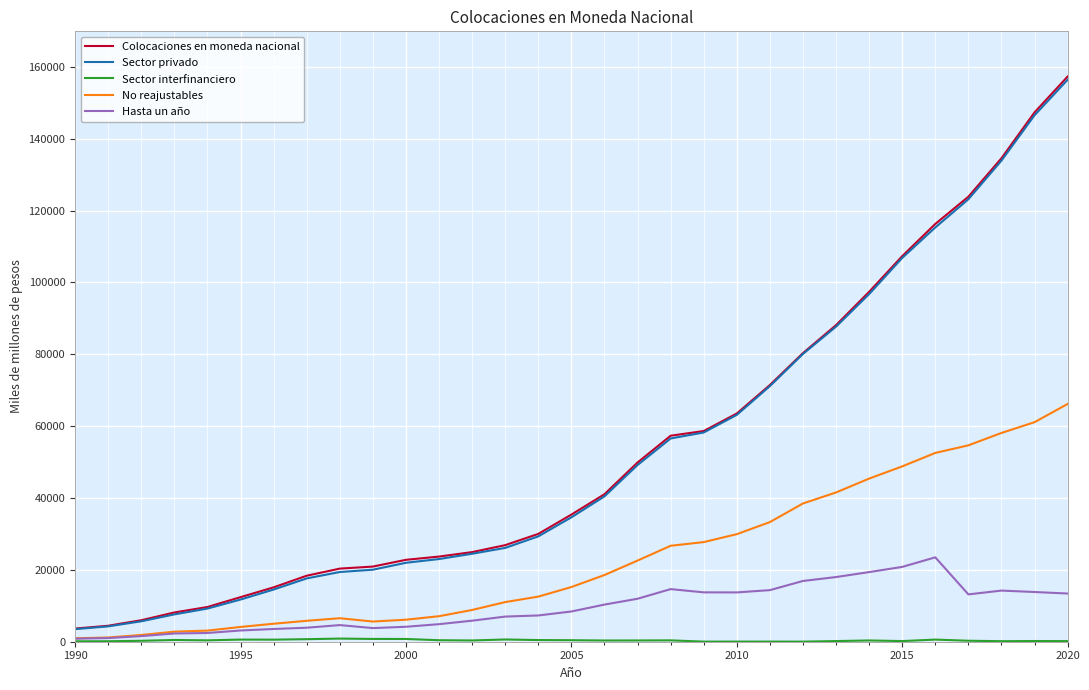

How many lines are shown in the chart?

5